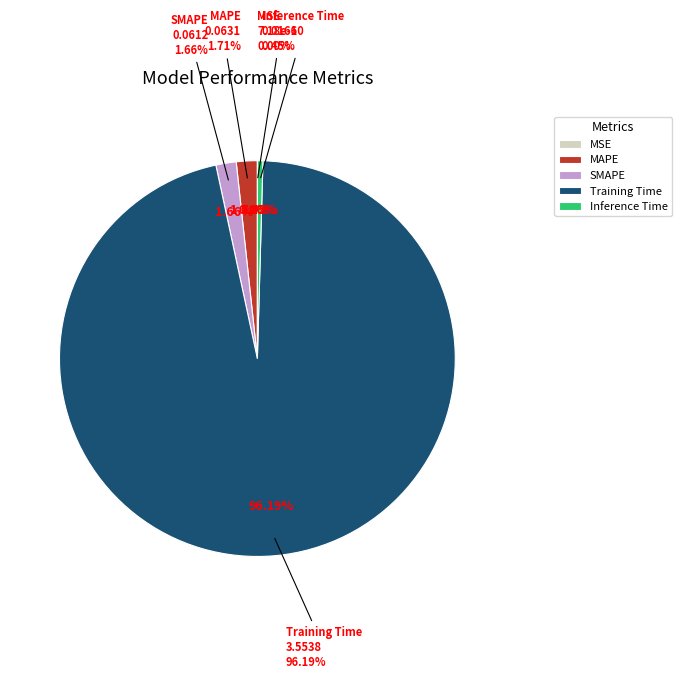

Do Training Time and MAPE together represent more than half of the pie?

Yes